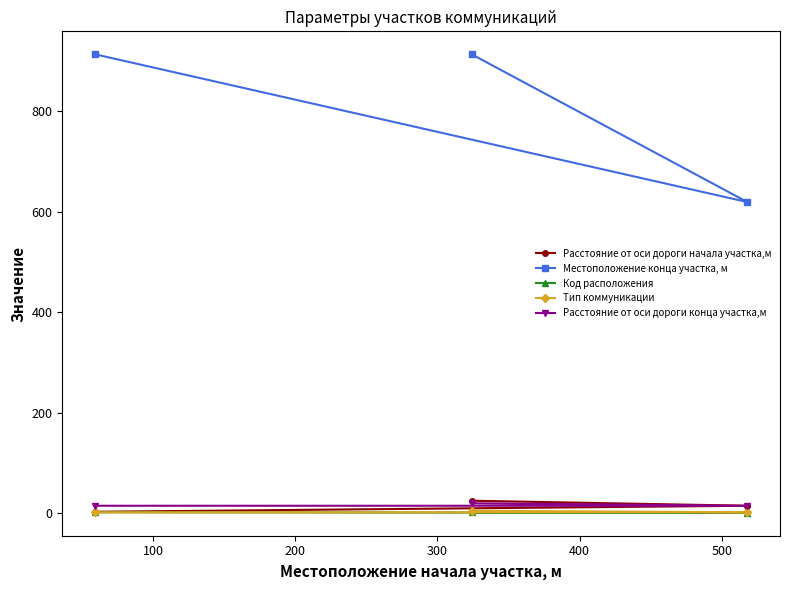

Which series has the largest total across all categories?

Местоположение конца участка, м